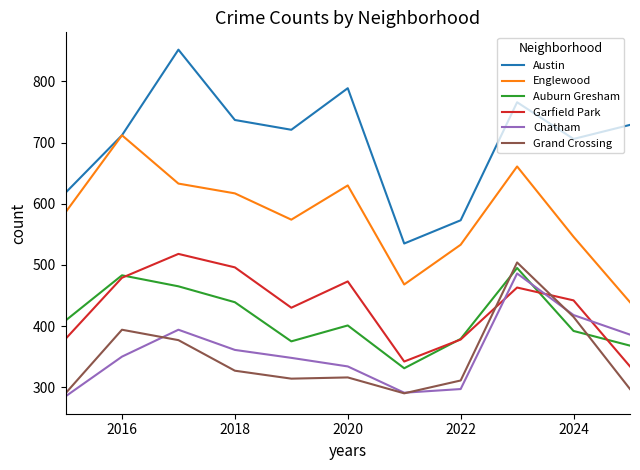

What is the smallest value displayed?

285